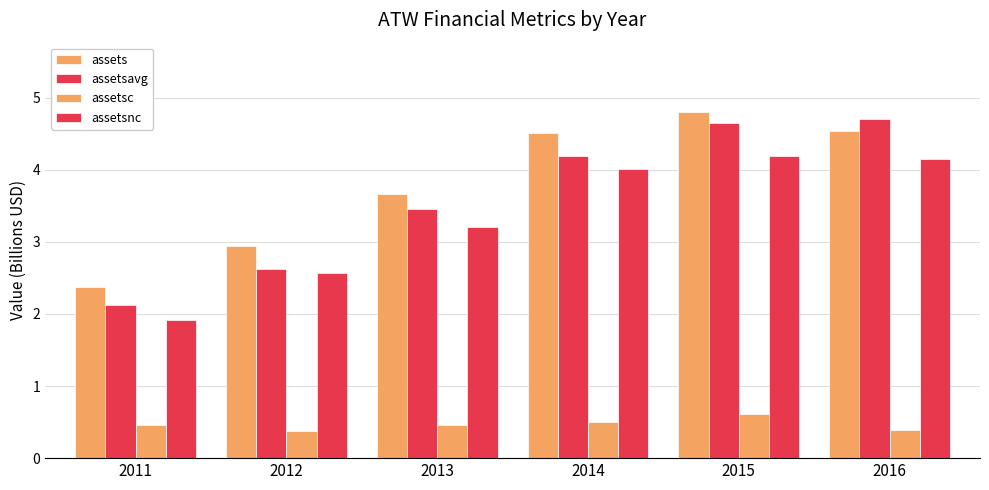

At which label is assetsc closest to 0?

2012